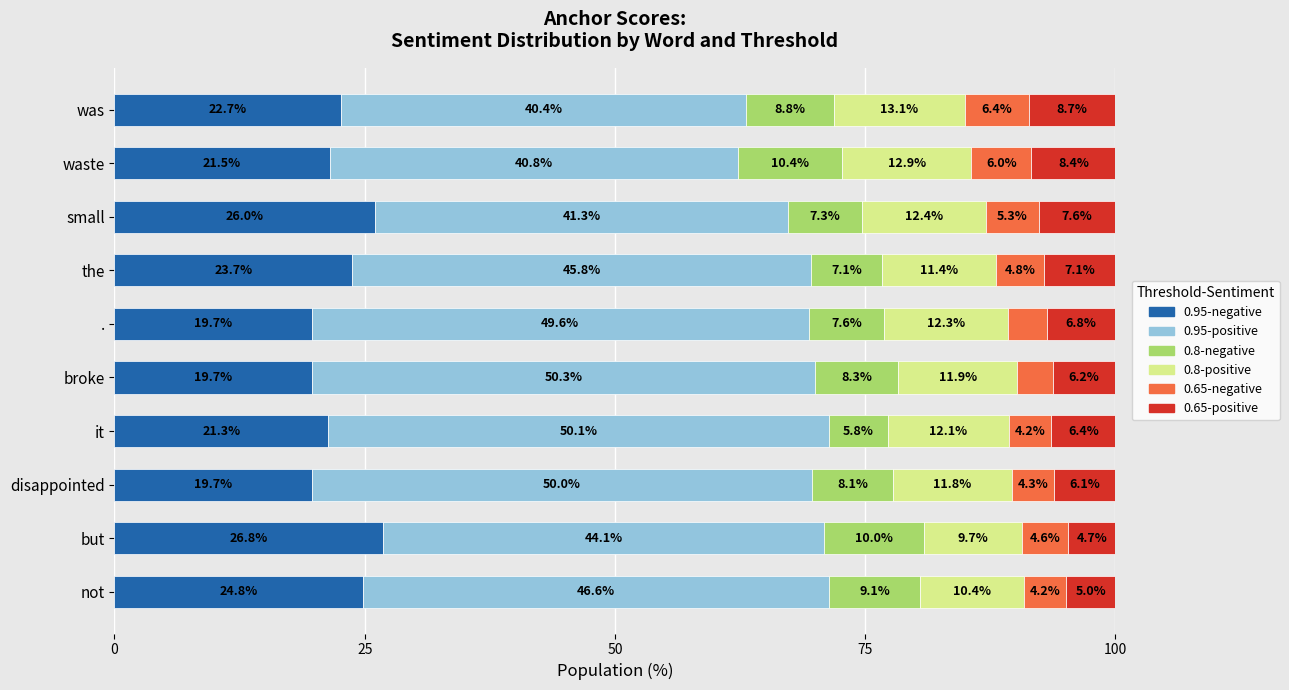

What is the average value of the 0.95-negative series?

22.6